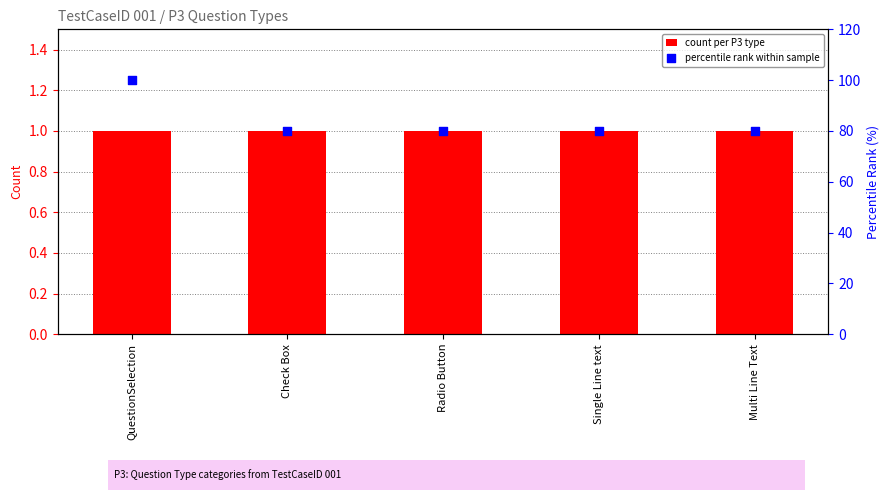

What are all the series names shown in the legend?

count per P3 type, percentile rank within sample